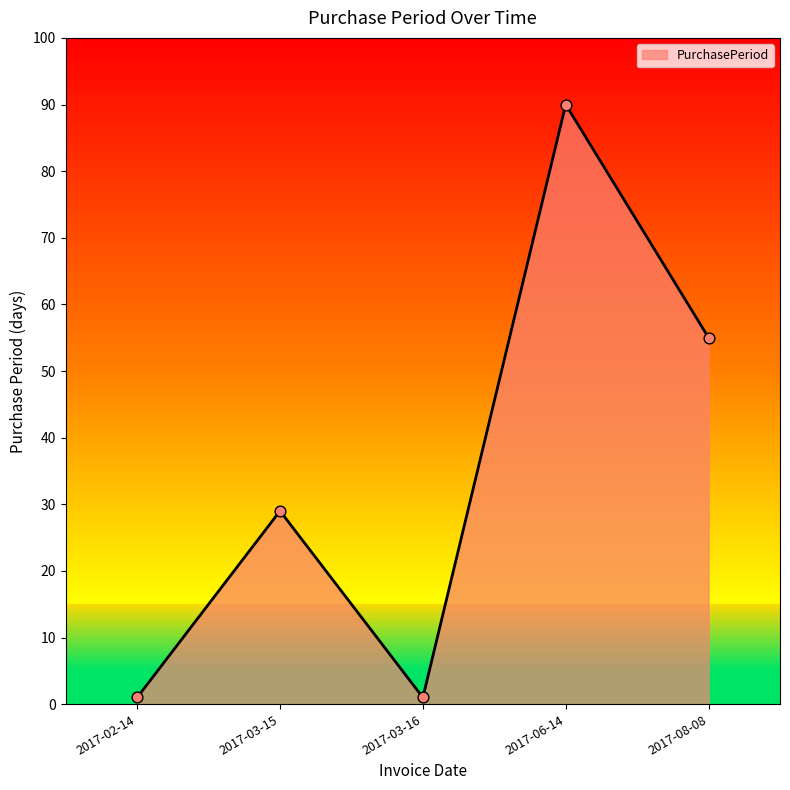

What is the change in value from 2017-03-15 to 2017-03-16?

-28